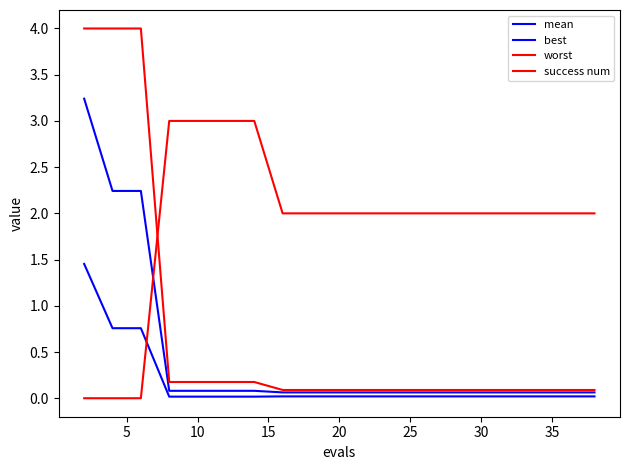

True or false: worst and mean cross at least once.

False